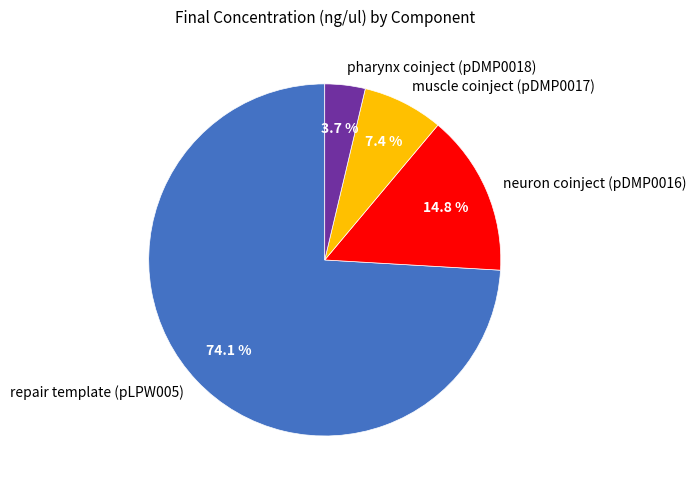

Is it true that pharynx coinject (pDMP0018) is 9% of the pie?

False